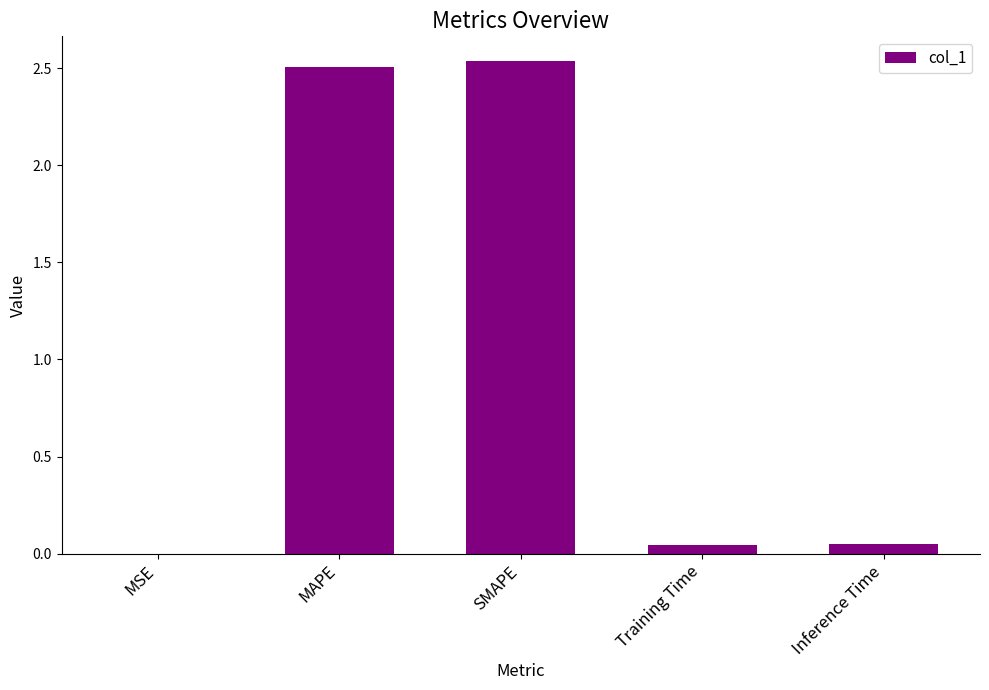

The chart shows a value of 0.0 at MSE. True or false?

True